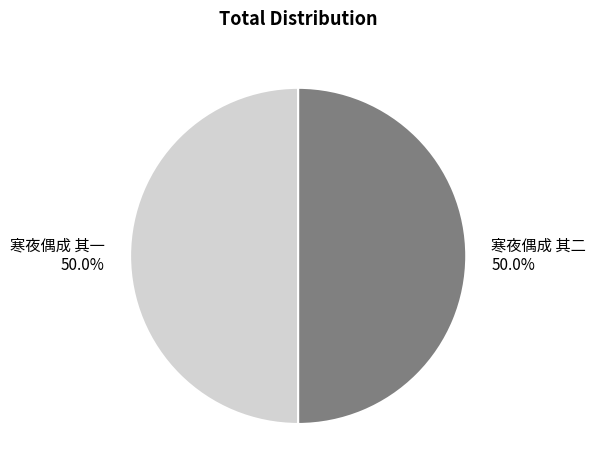

The 寒夜偶成 其二 slice represents 50% of the pie. True or false?

True